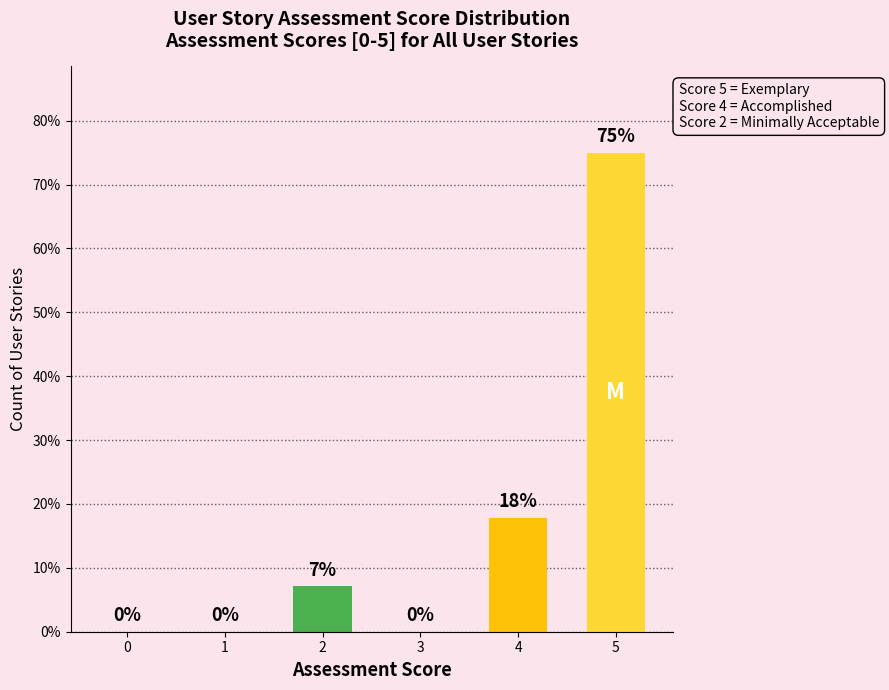

How many values exceed 7?

3